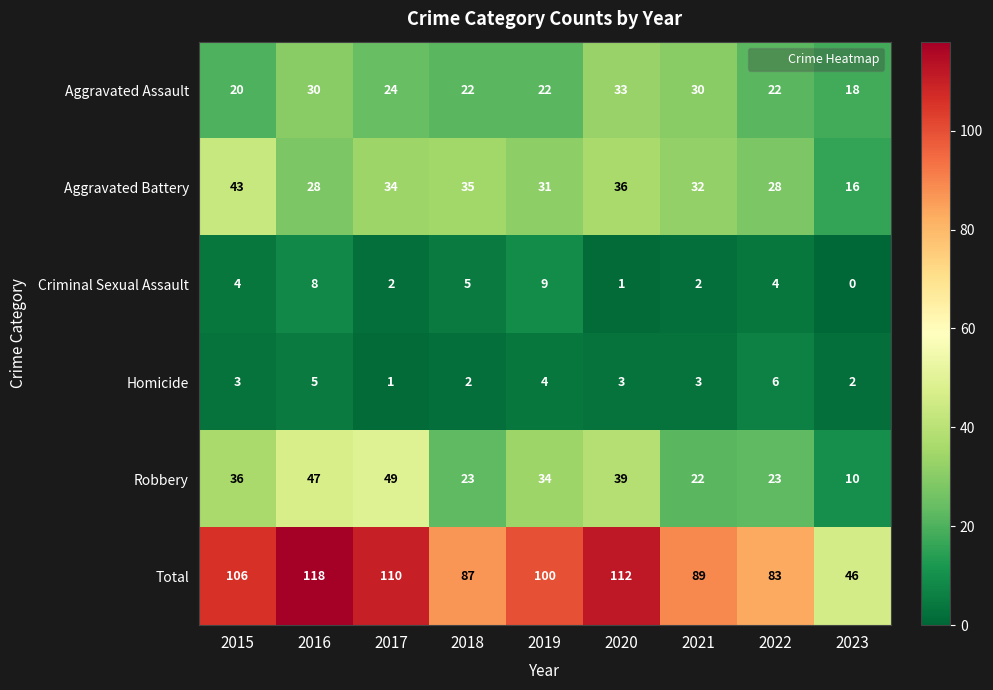

What value does the Aggravated Battery series have at 2017, to the nearest 5?

35